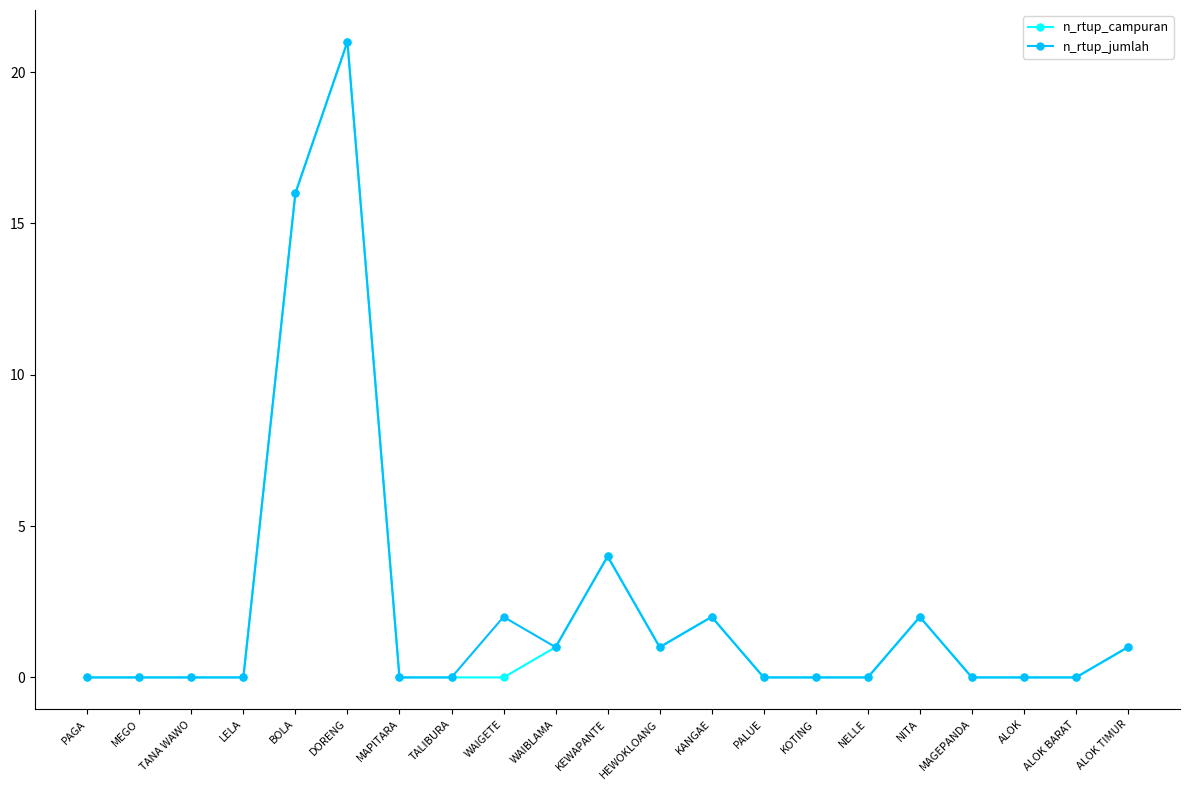

Is this an area chart (filled region under the line)?

No